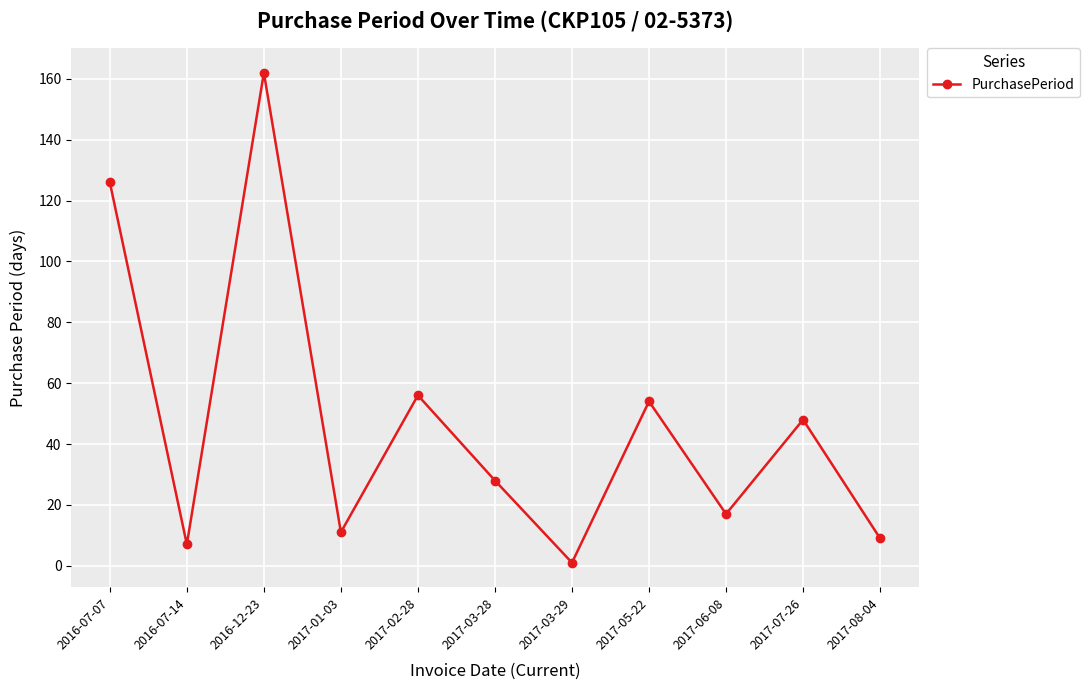

Does the chart display data point markers on the line(s)?

Yes